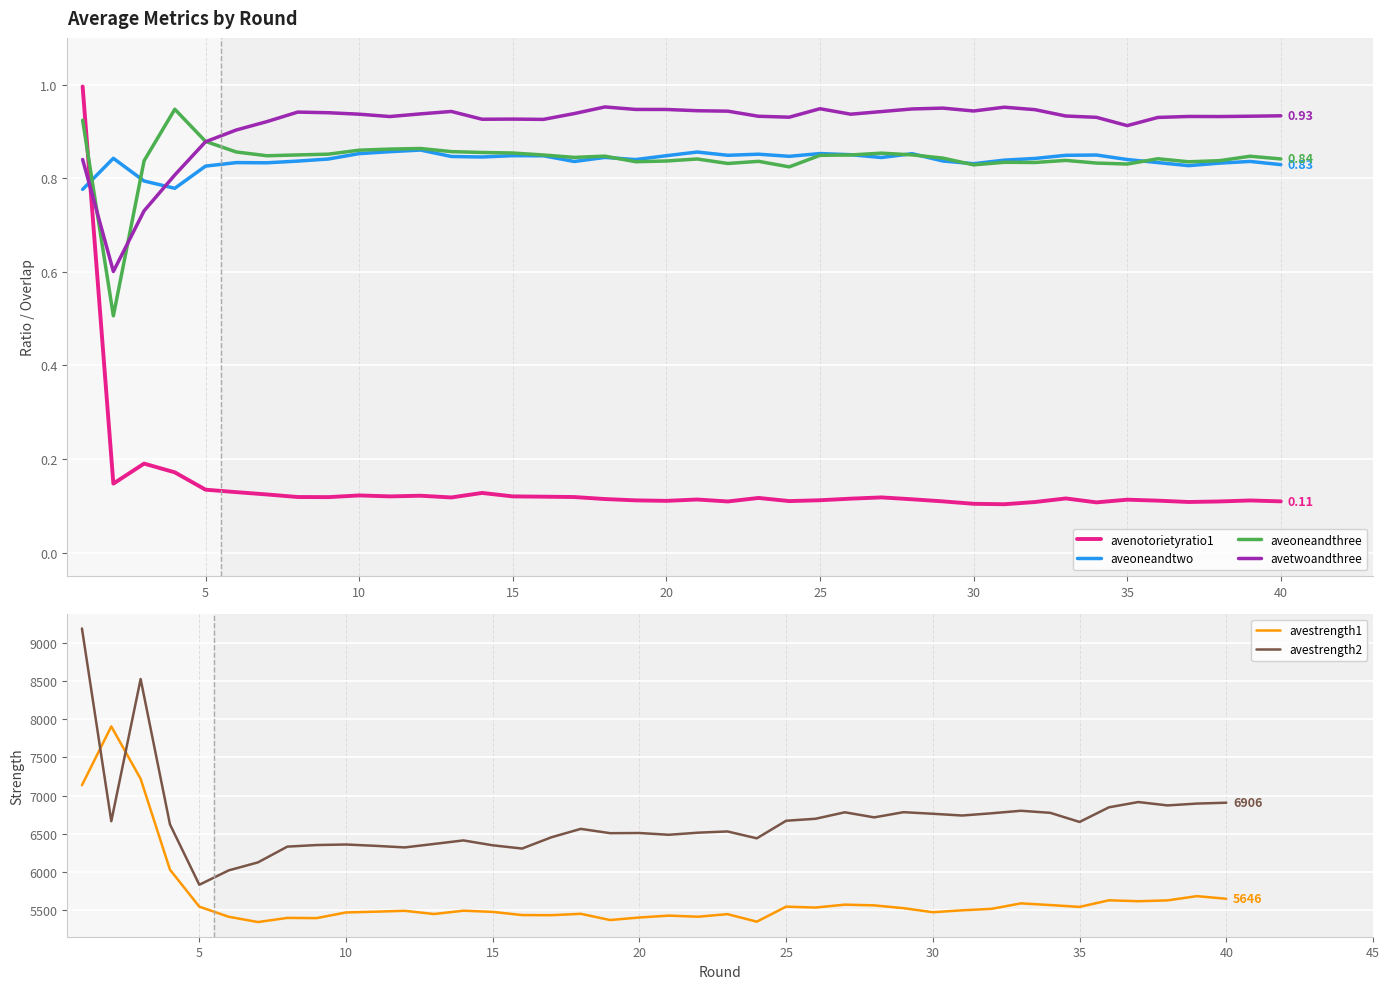

What is the difference between the second highest and second lowest values in the aveoneandthree series?

0.1